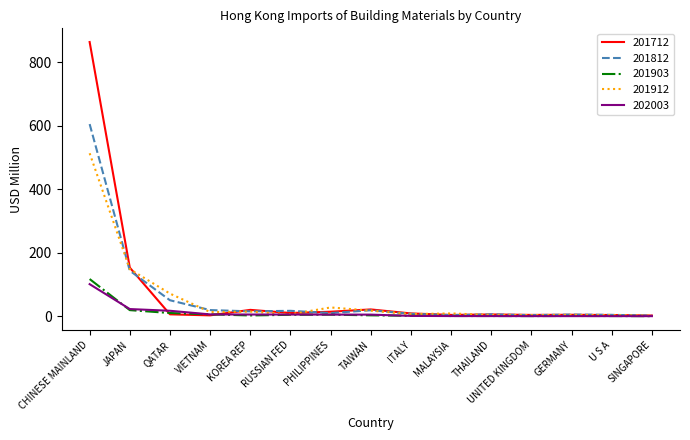

True or false: 201903 has a value of 117.4 at CHINESE MAINLAND.

True